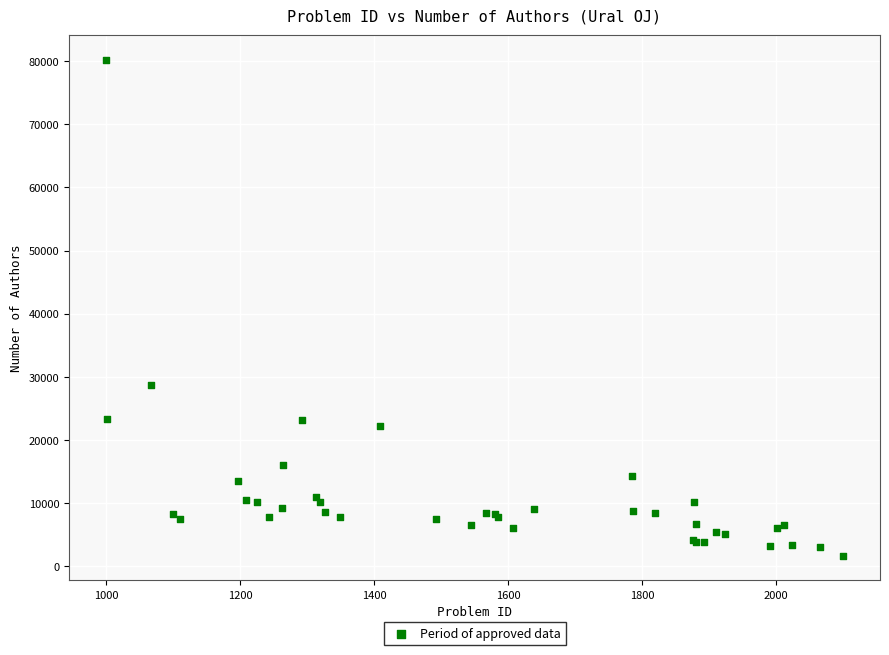

What Y value in the scatter plot is closest to 40943?

28700